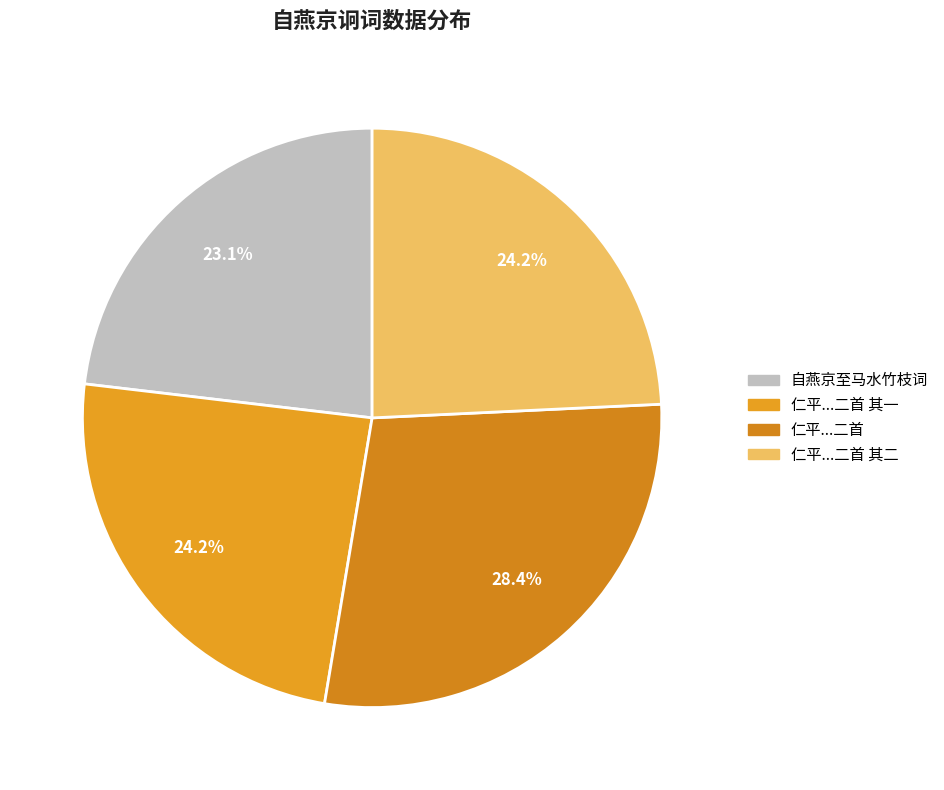

Does any single category account for the majority?

No